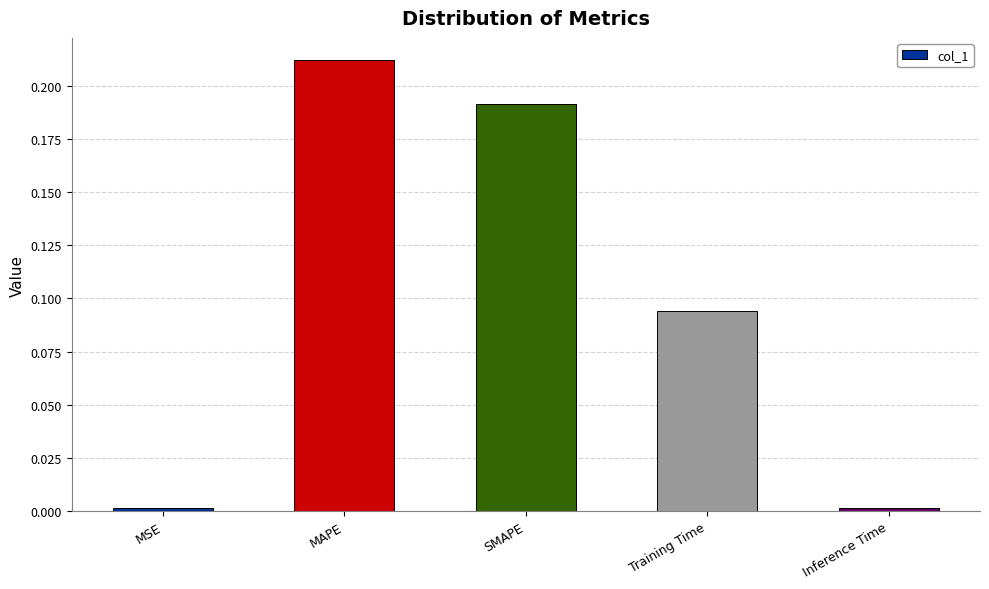

Which category has the highest value across all series?

MAPE